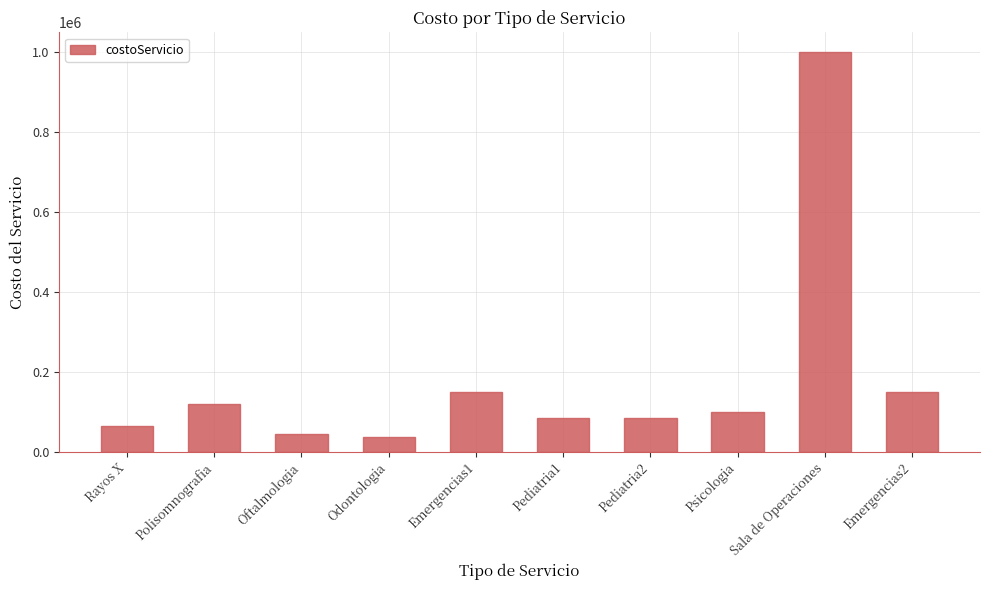

What position from the right is Sala de Operaciones?

2